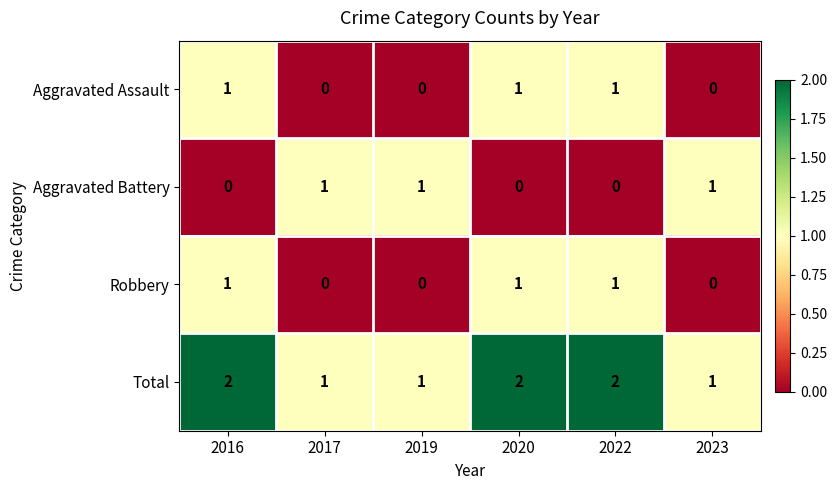

The Robbery series shows 1 at 2016. True or false?

True